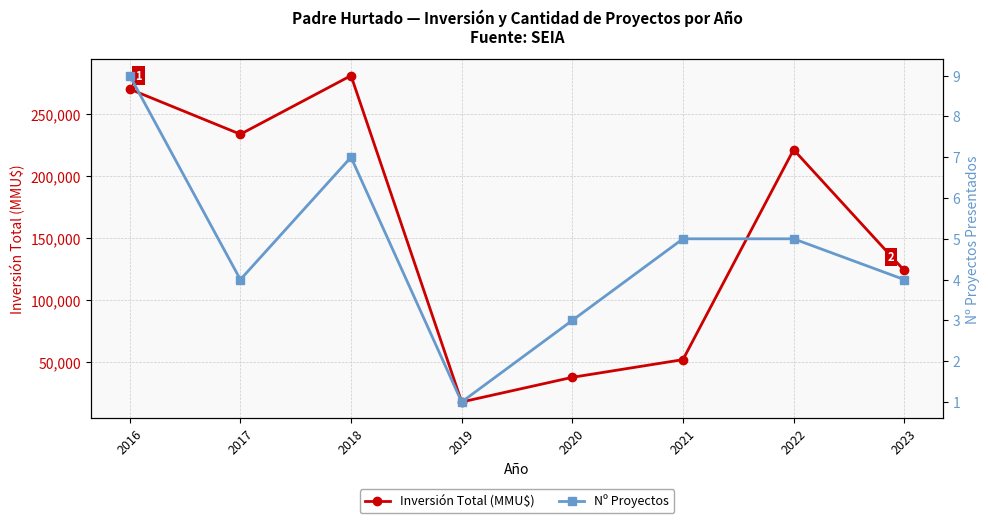

What is the value of the Inversión Total (MMU$) point at the 7th from the left?

221551